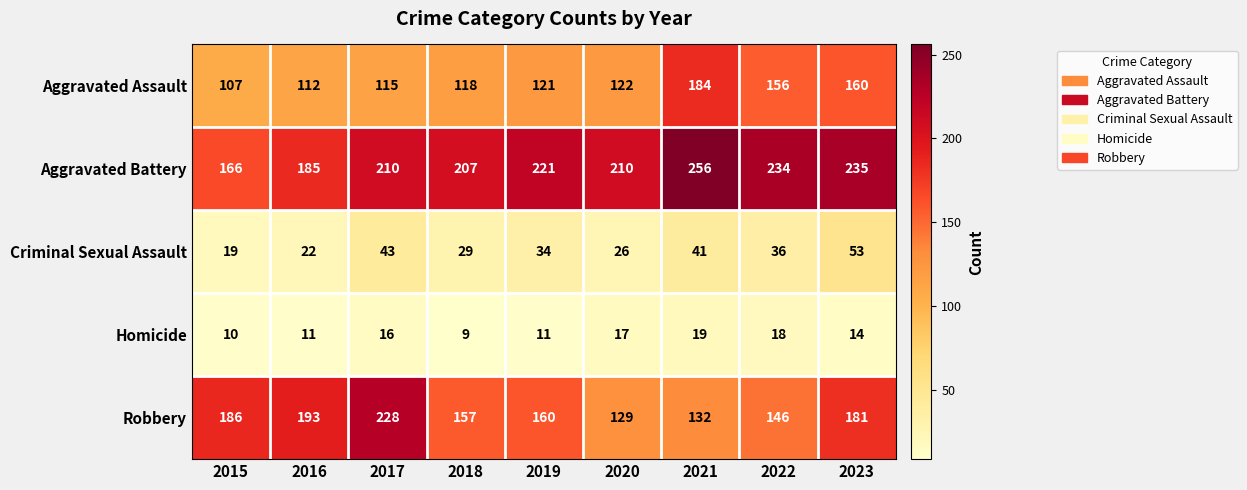

Which series has the widest spread of values?

Robbery